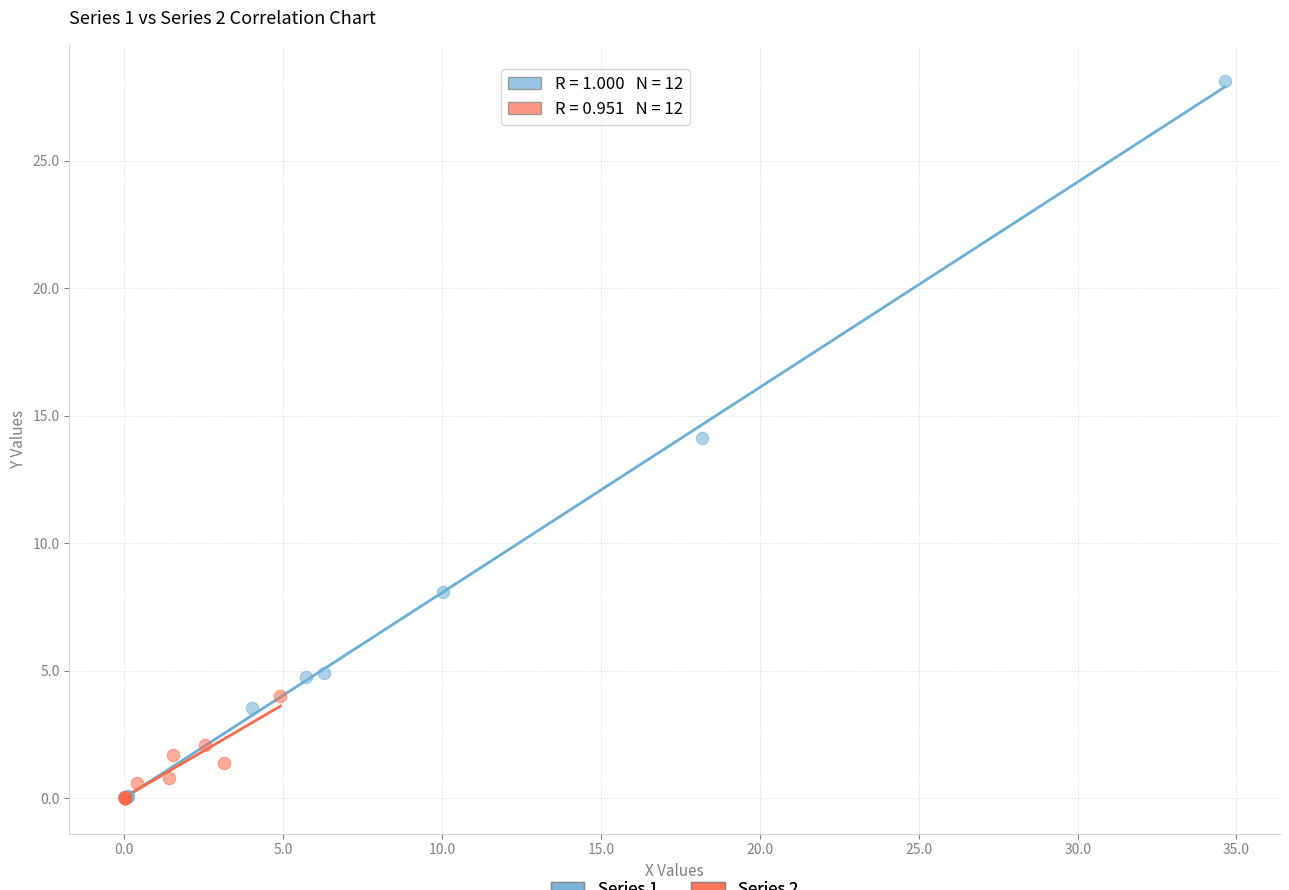

Which series contains the highest Y value?

Series 1